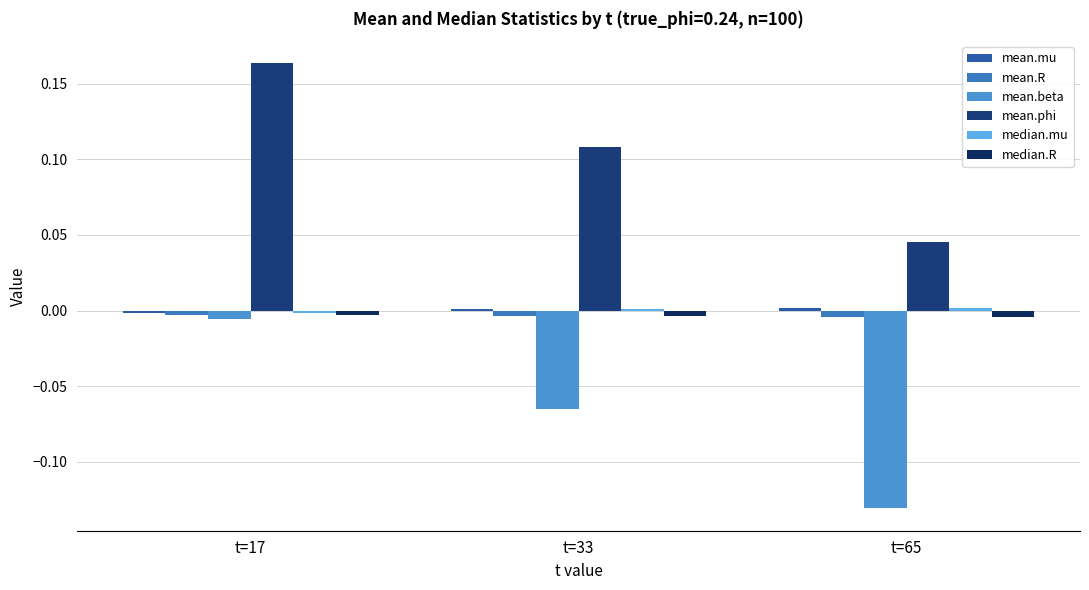

Are the bars grouped side by side (vs. stacked)?

Yes